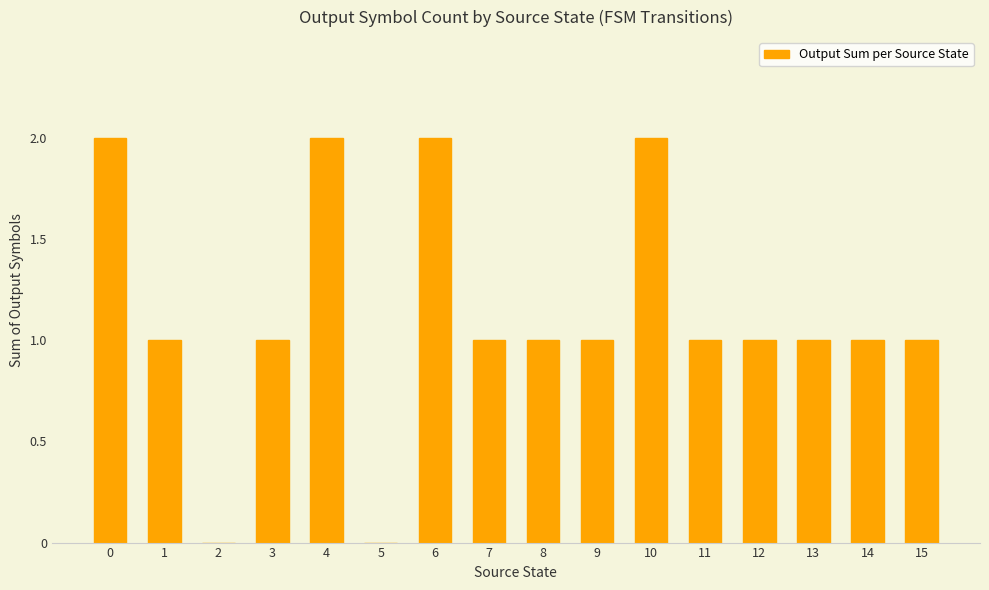

Which has a higher value, 12 or 10?

10